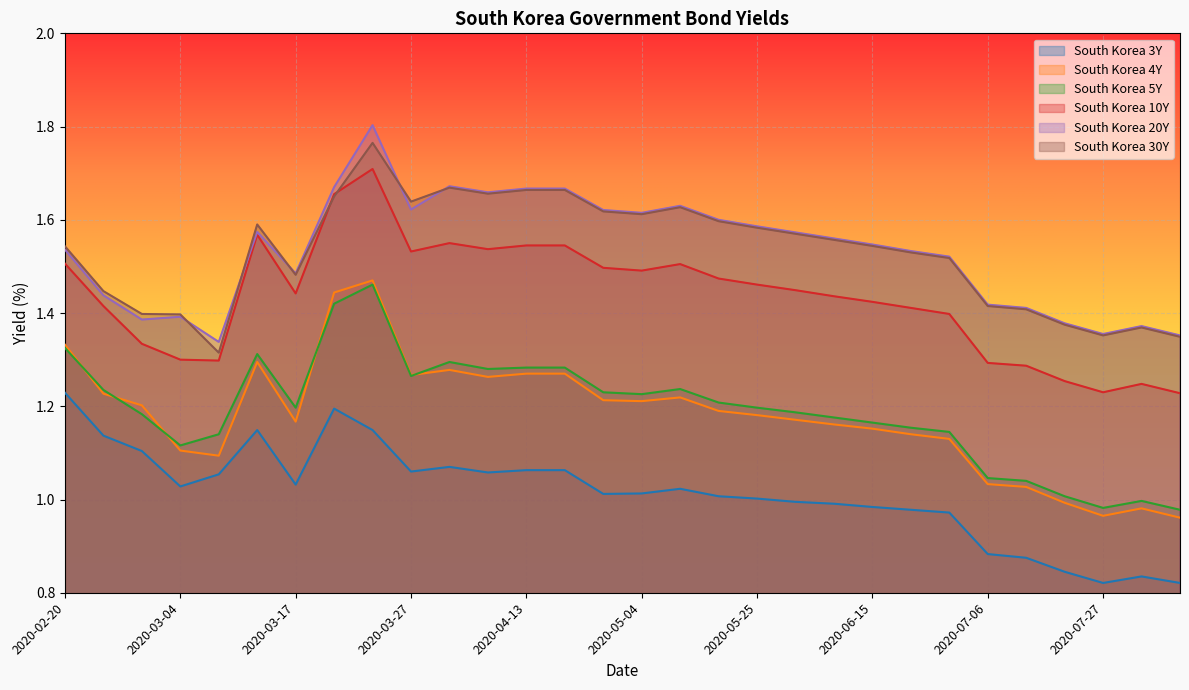

At which label is South Korea 20Y closest to 1?

2020-03-09